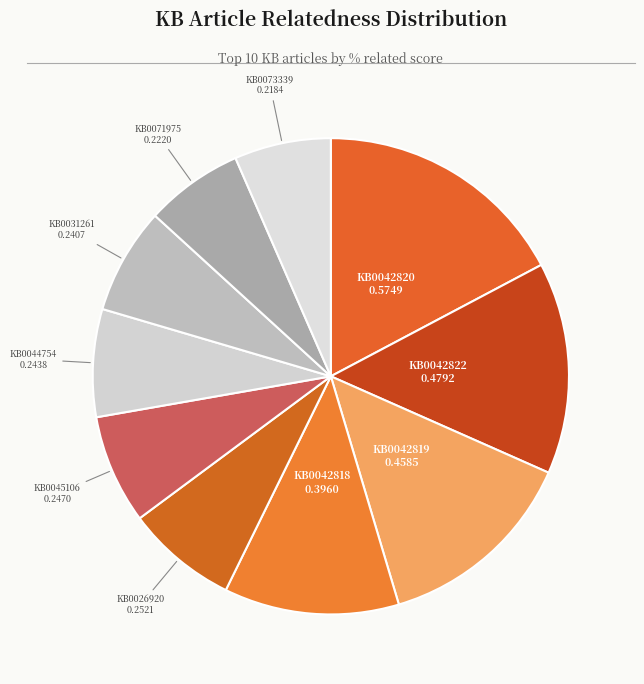

Combined, do KB0042822 and KB0042820 account for over 50%?

No